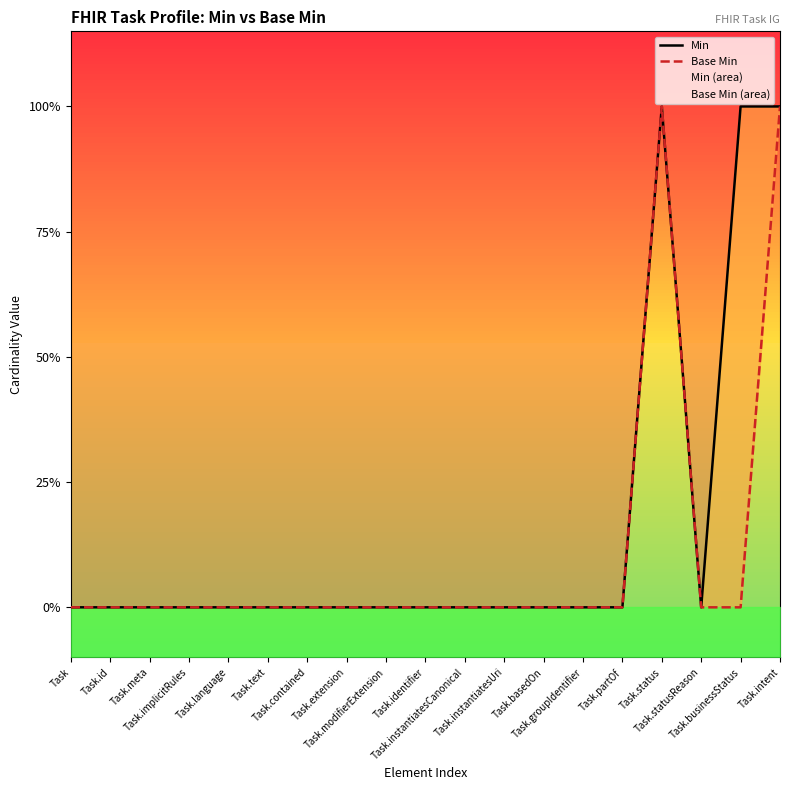

Rank the series by their average value, from lowest to highest.

Base Min, Min